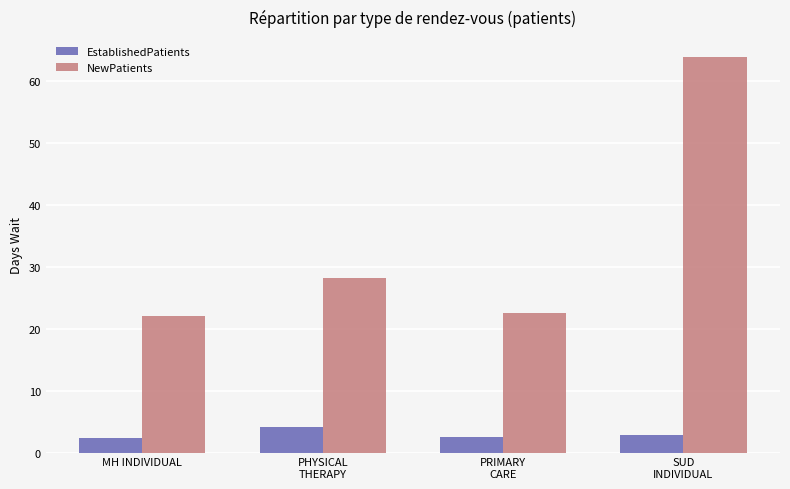

Which series has the widest spread of values?

NewPatients